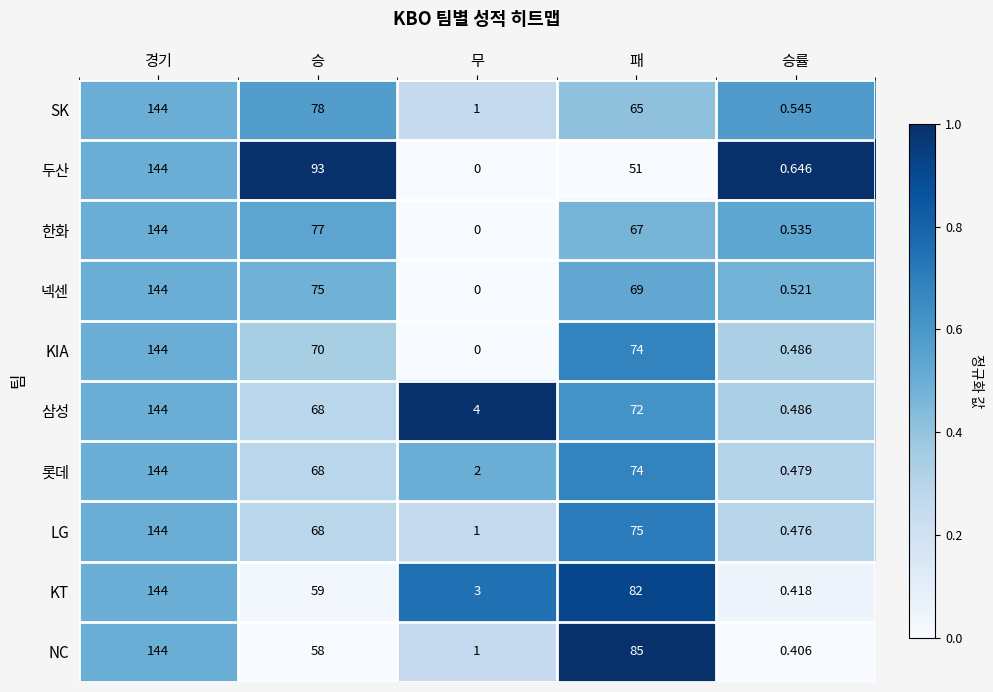

What is the maximum value shown in the chart?

144.0